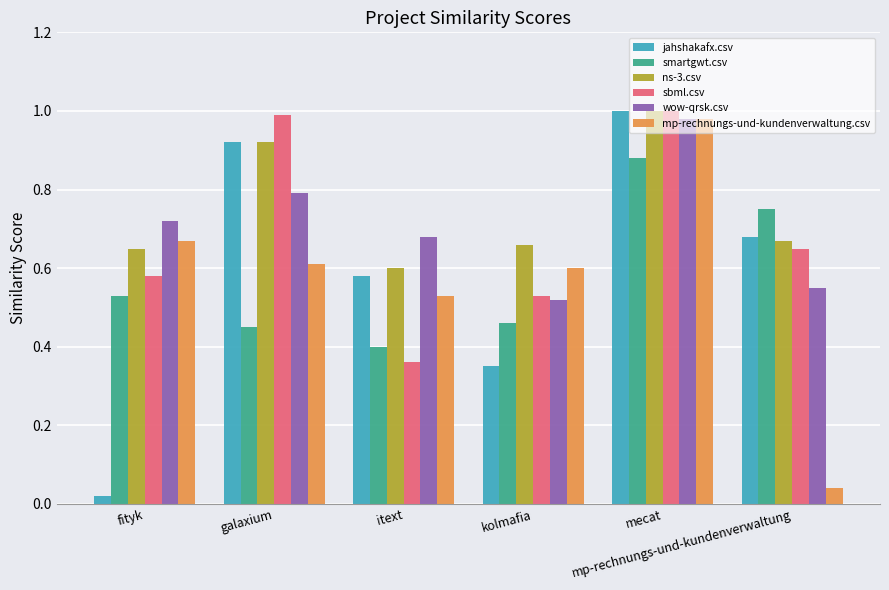

What are all the series names shown in the legend?

jahshakafx.csv, smartgwt.csv, ns-3.csv, sbml.csv, wow-qrsk.csv, mp-rechnungs-und-kundenverwaltung.csv